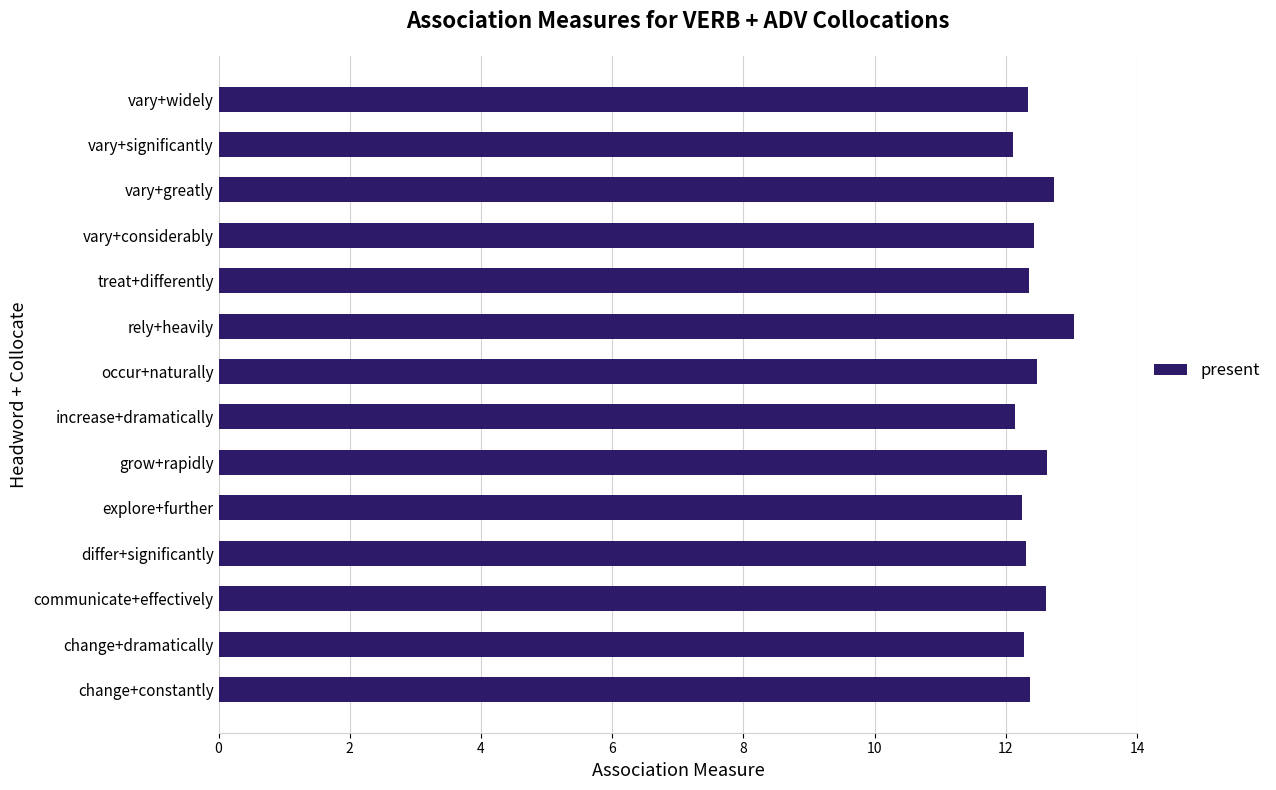

Does the chart contain stacked bars?

No